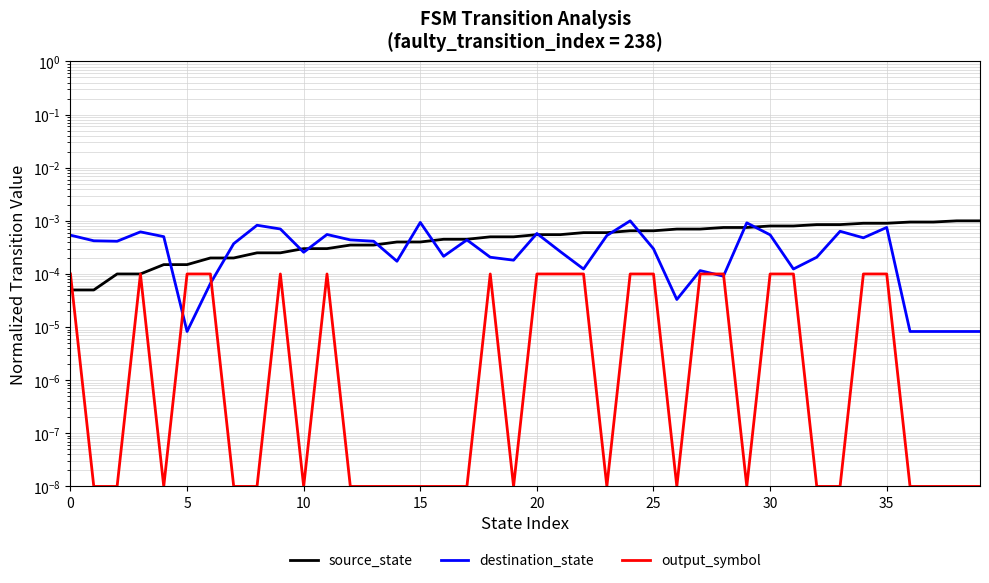

Which series changed the most between 21 and 27?

source_state